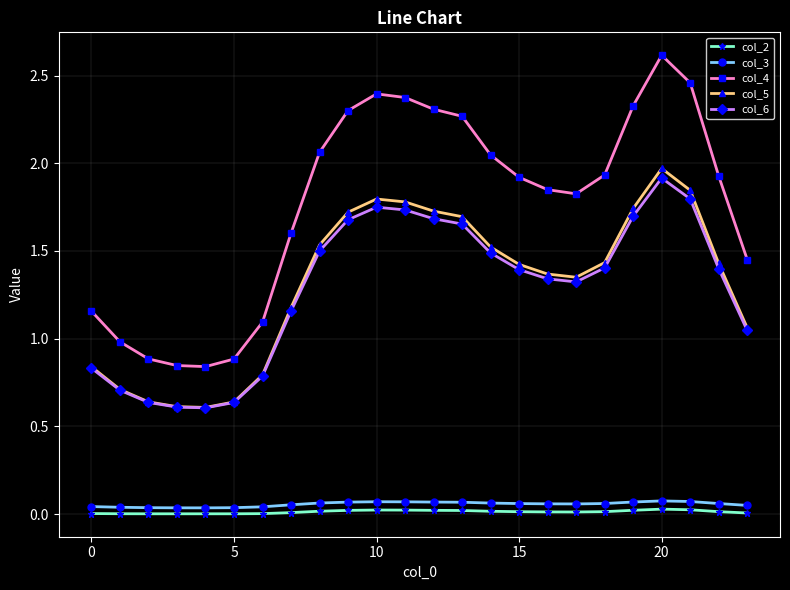

Which series has the largest range (max minus min)?

col_4